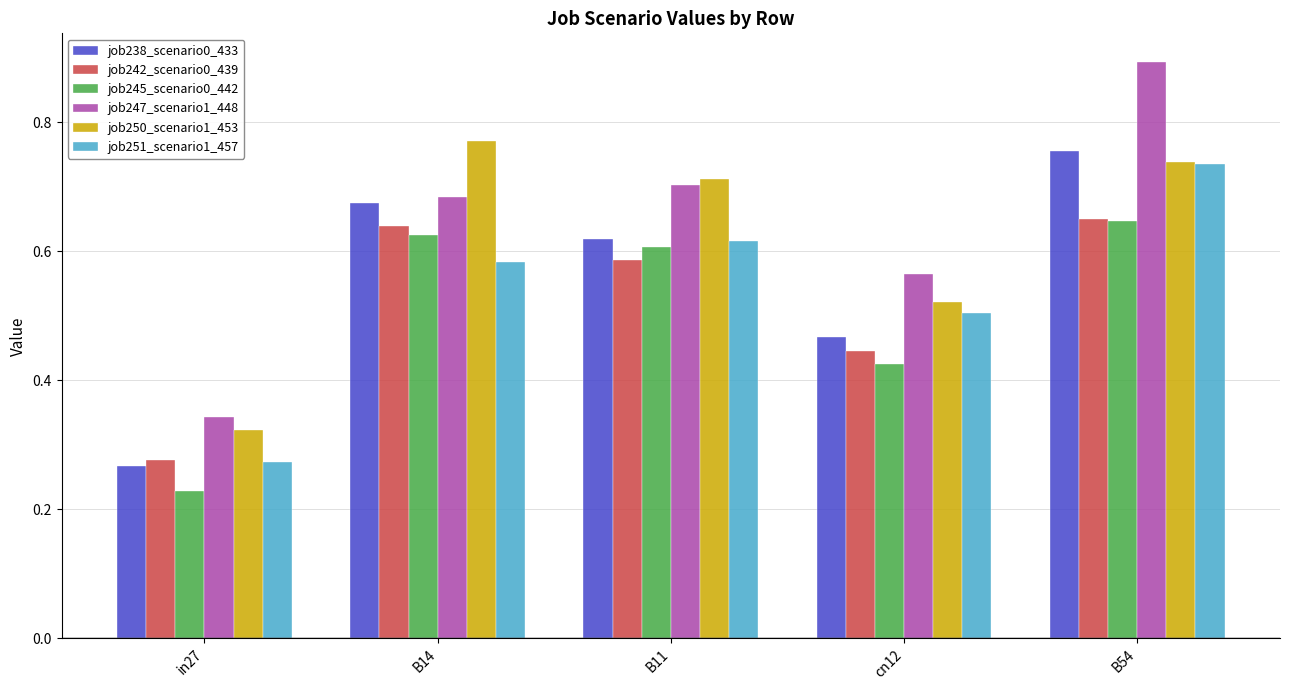

Which category has the lowest value across all series?

in27